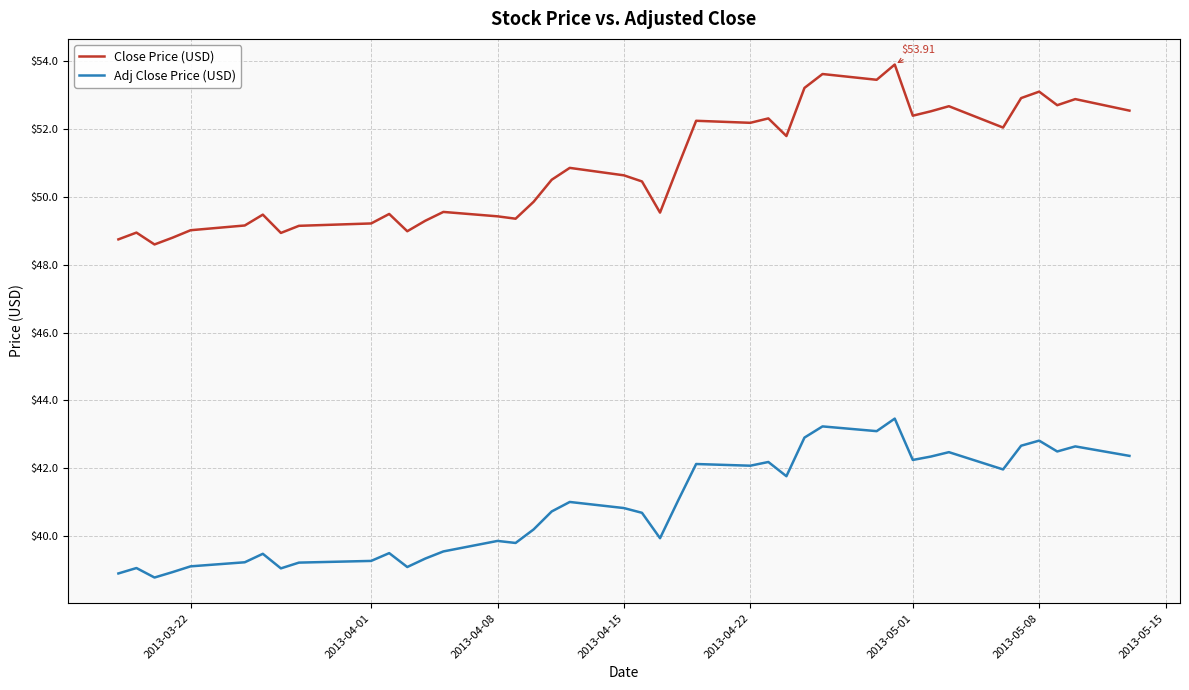

True or false: Close Price (USD) and Adj Close Price (USD) cross at least once.

False